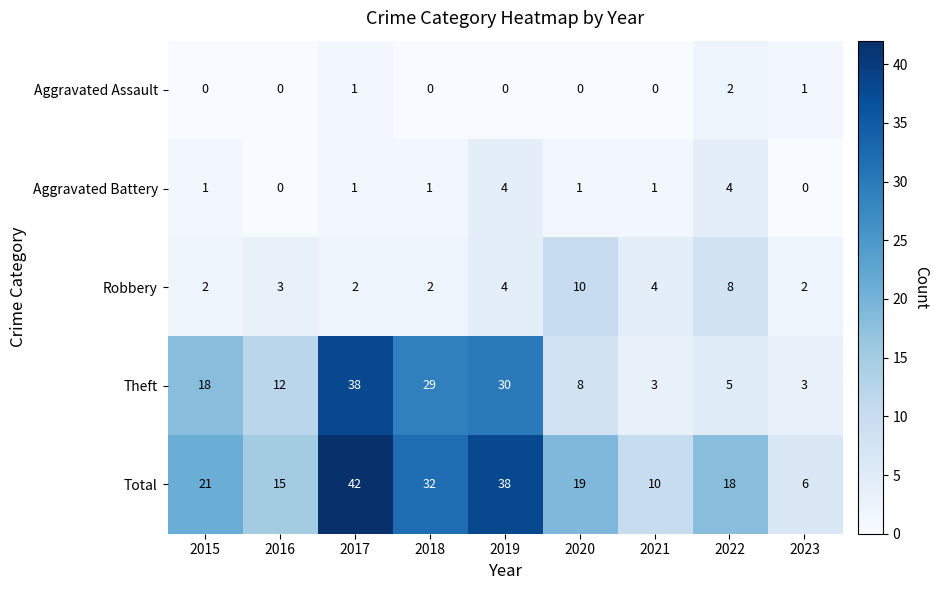

Is the value of Total at 2022 greater than the value of Theft at 2019?

No